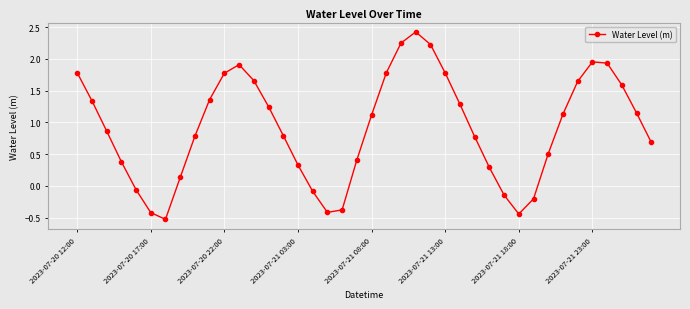

What is the value of the 15th point from the left?

0.8